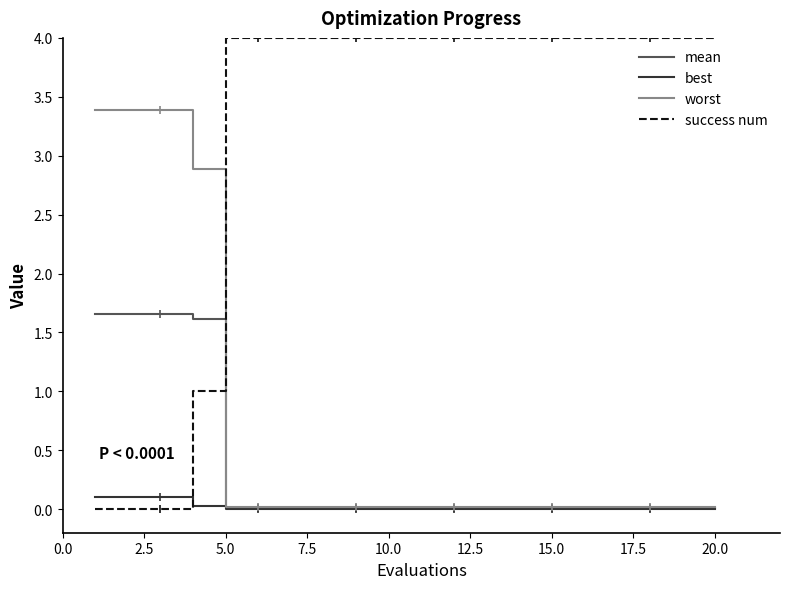

True or false: success num and worst cross at least once.

True